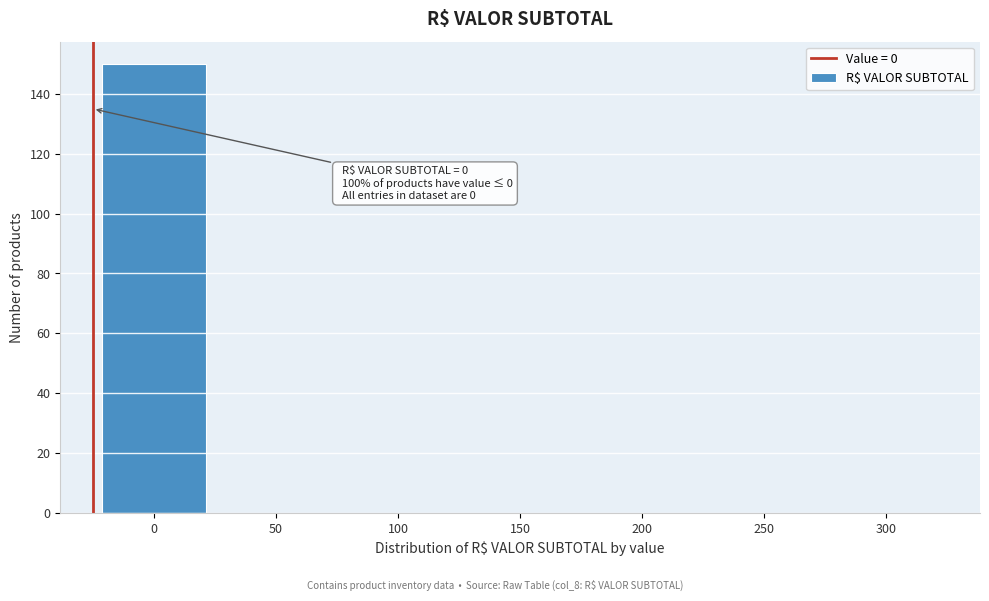

Reading right to left, extract all data points from this chart.

300=0	250=0	200=0	150=0	100=0	50=0	0=150